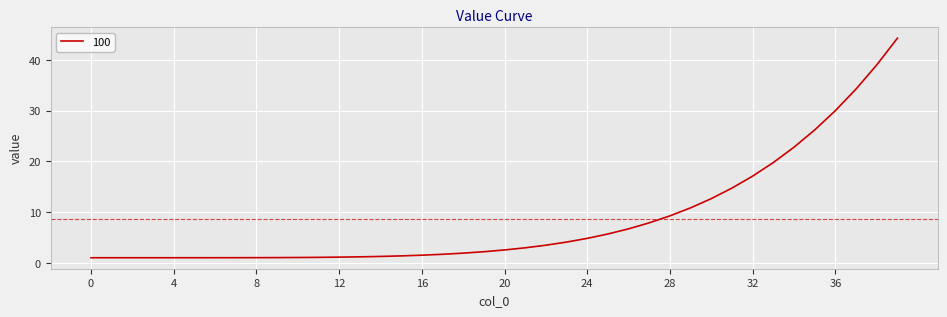

What is the difference between the maximum and minimum values?

43.3